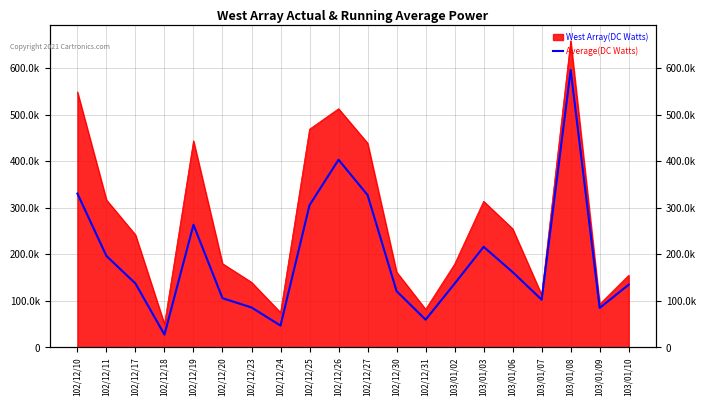

Reading left to right, extract all data points from this chart.

330590	196540	137340	27500	263560	105800	85800	46900	305700	403290	327550	120920	59560	137030	216120	161850	102550	596140	84840	134830